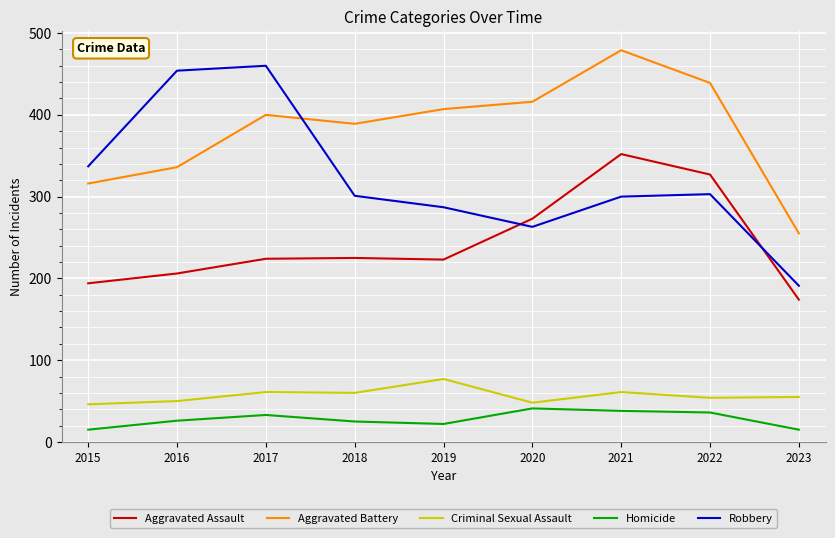

Is it true that Aggravated Assault equals 50 at 2018?

False